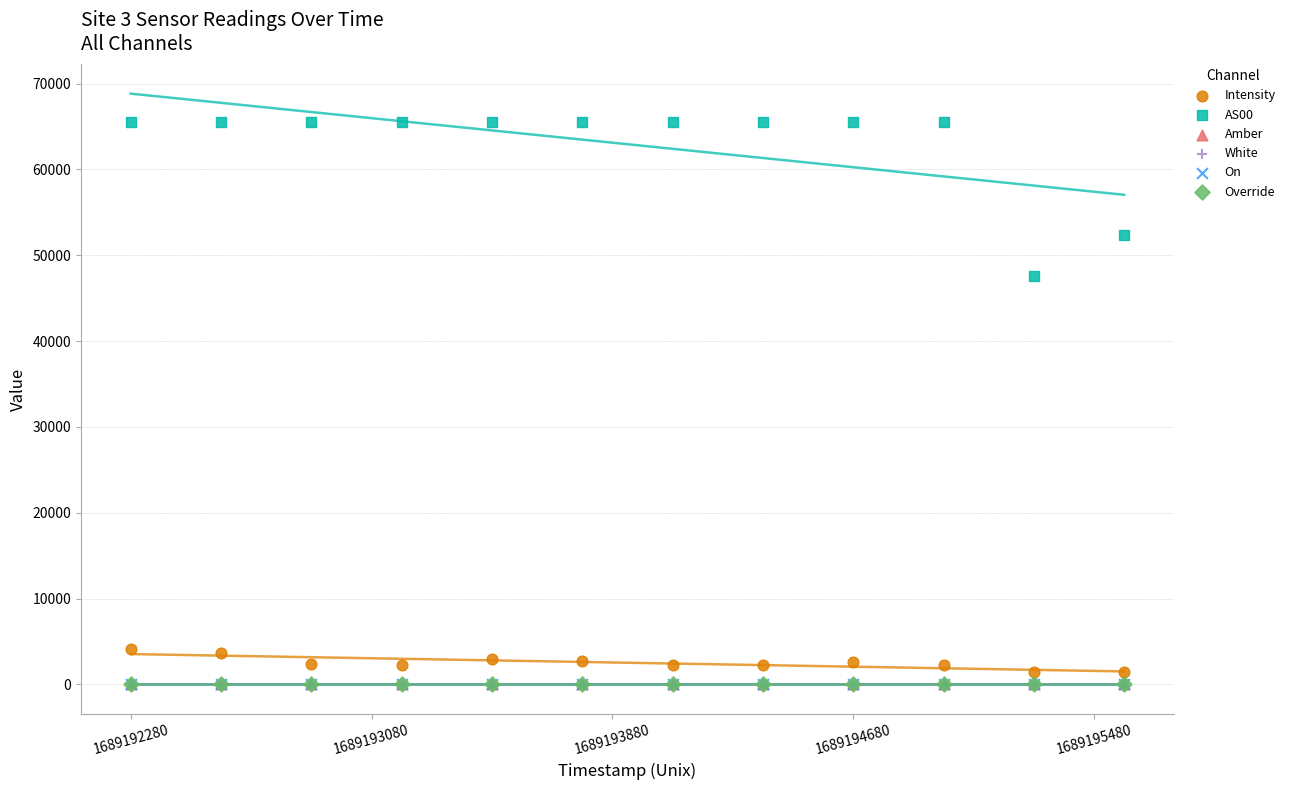

Which series contains the highest Y value?

AS00